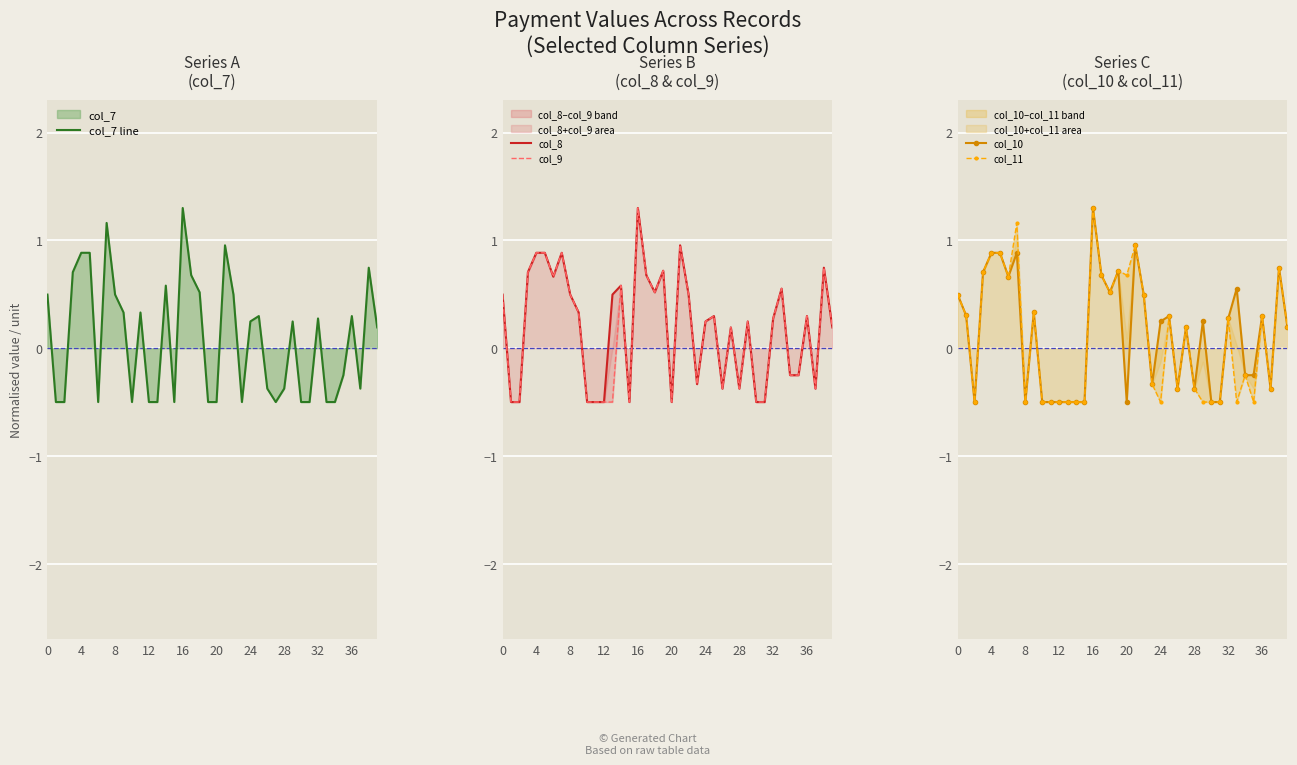

Rank the series by their average value, from highest to lowest.

col_8, col_9, col_10, col_11, col_7 line